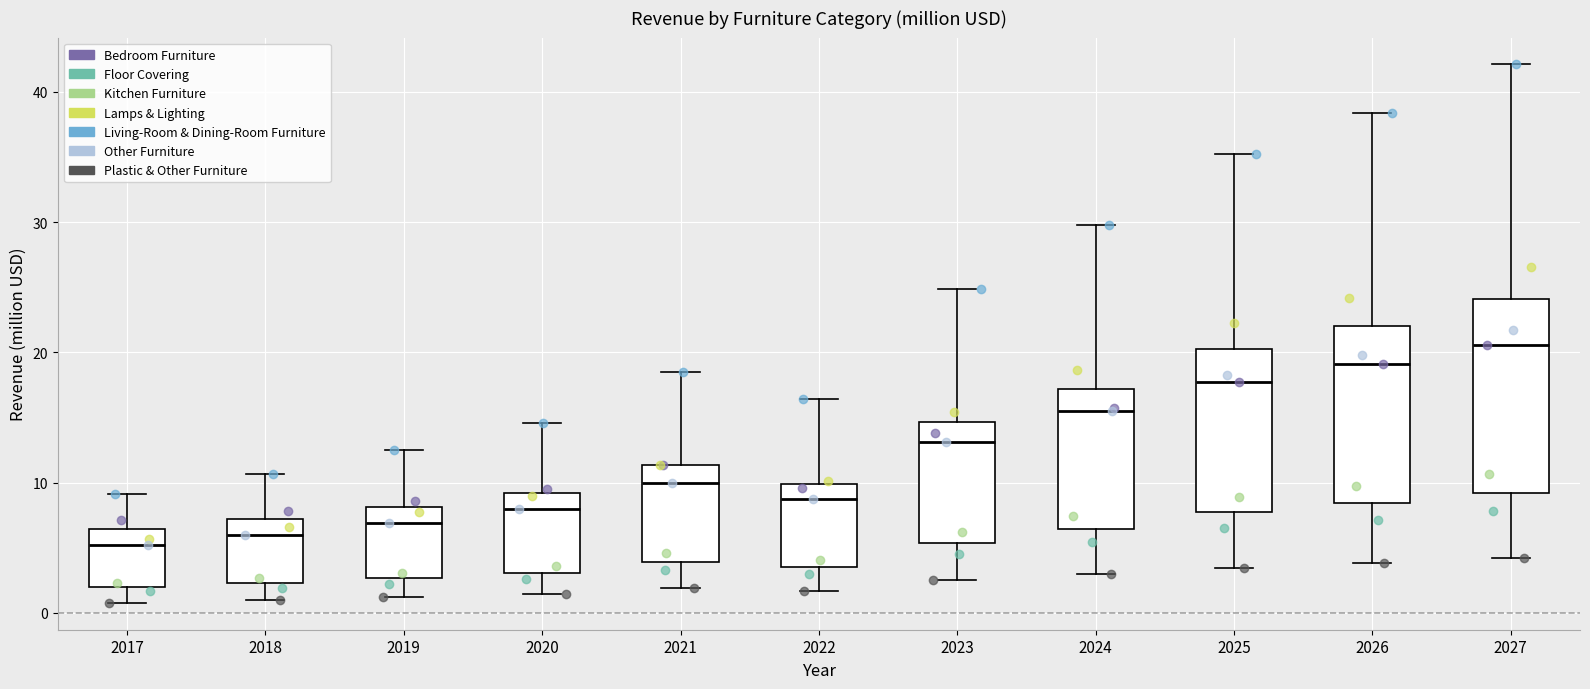

Reading left to right, read every box against the y-axis: the position of its median line, the range the box covers, and the ends of its whiskers. The values are not printed on the chart, so give them approximately, as read against the axis.

2017: median 5, box 2 to 6, whiskers 1 to 9
2018: median 6, box 2 to 7, whiskers 1 to 11
2019: median 7, box 3 to 8, whiskers 1 to 13
2020: median 8, box 3 to 9, whiskers 1 to 15
2021: median 10, box 4 to 11, whiskers 2 to 18
2022: median 9, box 4 to 10, whiskers 2 to 16
2023: median 13, box 5 to 15, whiskers 3 to 25
2024: median 16, box 6 to 17, whiskers 3 to 30
2025: median 18, box 8 to 20, whiskers 3 to 35
2026: median 19, box 8 to 22, whiskers 4 to 38
2027: median 21, box 9 to 24, whiskers 4 to 42